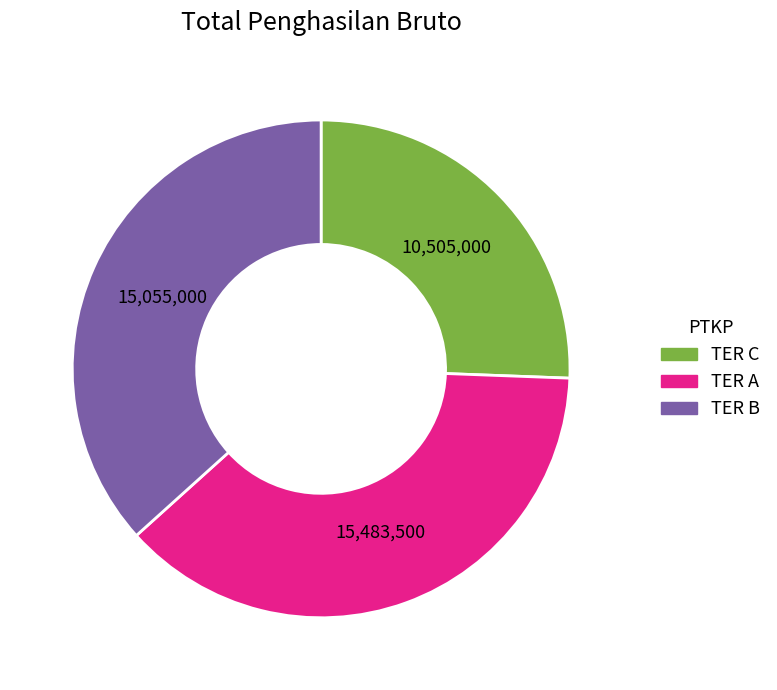

Which slice is the smallest?

TER C